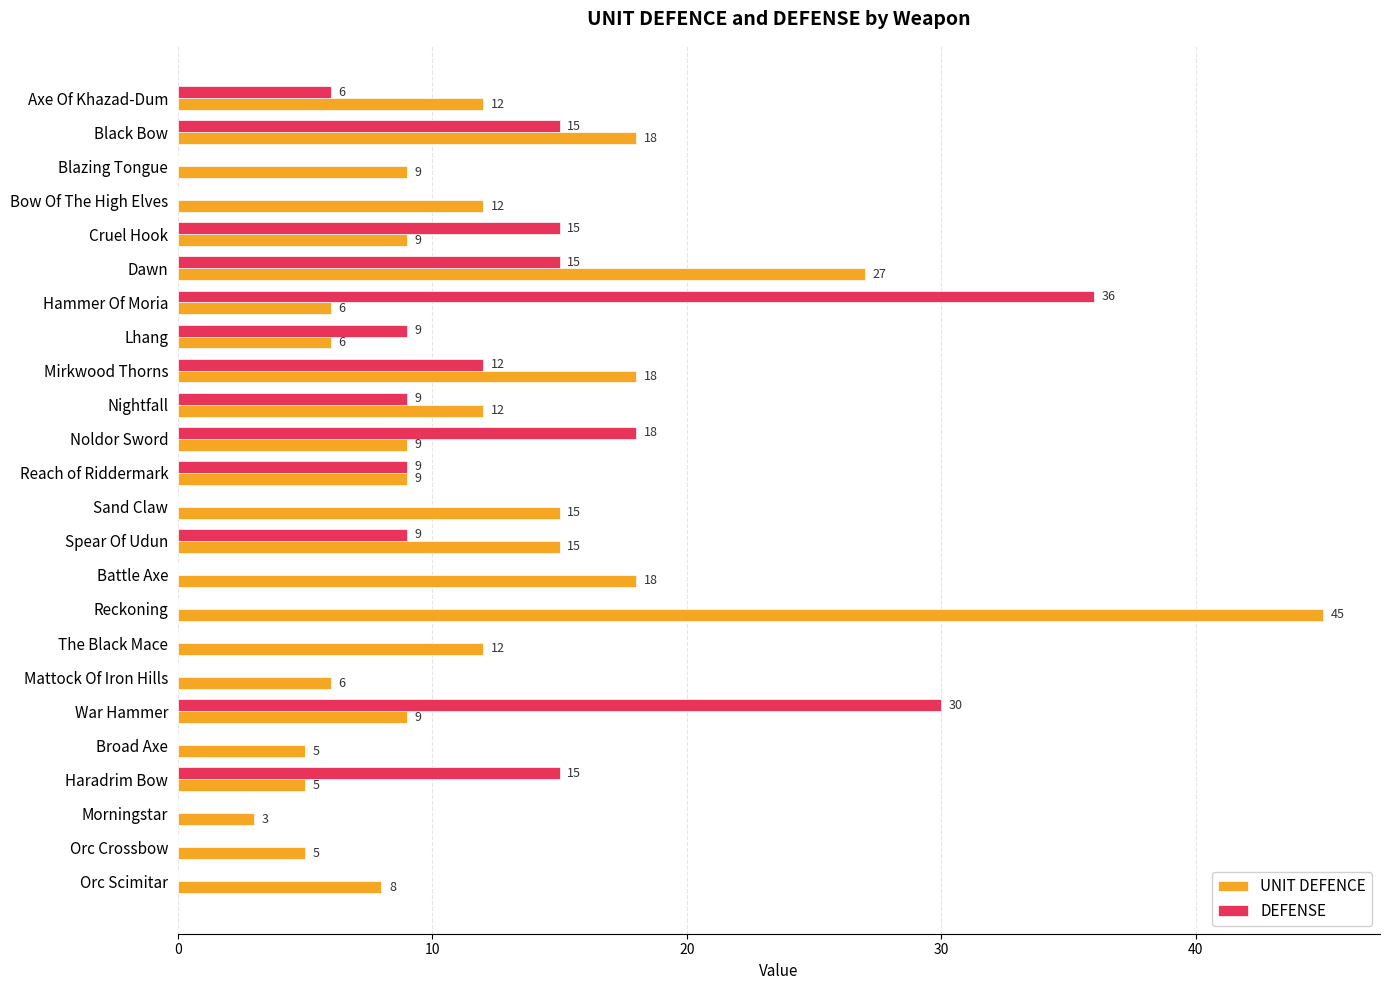

What are all the series names shown in the legend?

UNIT DEFENCE, DEFENSE